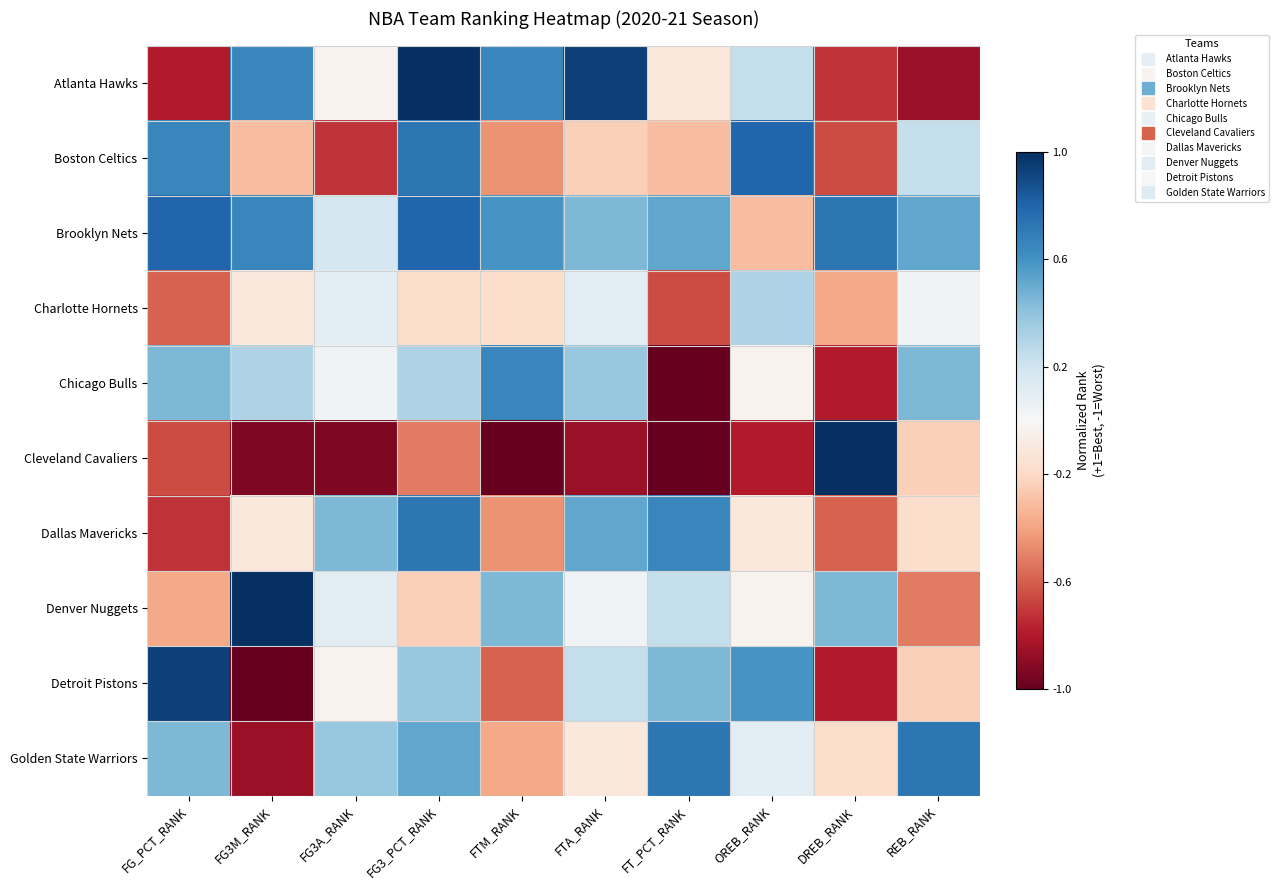

Reading left to right, extract all data points from this chart.

Atlanta Hawks: FG_PCT_RANK=-0.8	FG3M_RANK=0.7	FG3A_RANK=-0.0	FG3_PCT_RANK=1.0	FTM_RANK=0.7	FTA_RANK=0.9	FT_PCT_RANK=-0.1	OREB_RANK=0.2	DREB_RANK=-0.7	REB_RANK=-0.9
Boston Celtics: FG_PCT_RANK=0.7	FG3M_RANK=-0.3	FG3A_RANK=-0.7	FG3_PCT_RANK=0.7	FTM_RANK=-0.4	FTA_RANK=-0.2	FT_PCT_RANK=-0.3	OREB_RANK=0.8	DREB_RANK=-0.7	REB_RANK=0.2
Brooklyn Nets: FG_PCT_RANK=0.8	FG3M_RANK=0.7	FG3A_RANK=0.2	FG3_PCT_RANK=0.8	FTM_RANK=0.6	FTA_RANK=0.4	FT_PCT_RANK=0.5	OREB_RANK=-0.3	DREB_RANK=0.7	REB_RANK=0.5
Charlotte Hornets: FG_PCT_RANK=-0.6	FG3M_RANK=-0.1	FG3A_RANK=0.1	FG3_PCT_RANK=-0.2	FTM_RANK=-0.2	FTA_RANK=0.1	FT_PCT_RANK=-0.7	OREB_RANK=0.3	DREB_RANK=-0.4	REB_RANK=0.0
Chicago Bulls: FG_PCT_RANK=0.4	FG3M_RANK=0.3	FG3A_RANK=0.0	FG3_PCT_RANK=0.3	FTM_RANK=0.7	FTA_RANK=0.4	FT_PCT_RANK=-1.0	OREB_RANK=-0.0	DREB_RANK=-0.8	REB_RANK=0.4
Cleveland Cavaliers: FG_PCT_RANK=-0.7	FG3M_RANK=-0.9	FG3A_RANK=-0.9	FG3_PCT_RANK=-0.5	FTM_RANK=-1.0	FTA_RANK=-0.9	FT_PCT_RANK=-1.0	OREB_RANK=-0.8	DREB_RANK=1.0	REB_RANK=-0.2
Dallas Mavericks: FG_PCT_RANK=-0.7	FG3M_RANK=-0.1	FG3A_RANK=0.4	FG3_PCT_RANK=0.7	FTM_RANK=-0.4	FTA_RANK=0.5	FT_PCT_RANK=0.7	OREB_RANK=-0.1	DREB_RANK=-0.6	REB_RANK=-0.2
Denver Nuggets: FG_PCT_RANK=-0.4	FG3M_RANK=1.0	FG3A_RANK=0.1	FG3_PCT_RANK=-0.2	FTM_RANK=0.4	FTA_RANK=0.0	FT_PCT_RANK=0.2	OREB_RANK=-0.0	DREB_RANK=0.4	REB_RANK=-0.5
Detroit Pistons: FG_PCT_RANK=0.9	FG3M_RANK=-1.0	FG3A_RANK=-0.0	FG3_PCT_RANK=0.4	FTM_RANK=-0.6	FTA_RANK=0.2	FT_PCT_RANK=0.4	OREB_RANK=0.6	DREB_RANK=-0.8	REB_RANK=-0.2
Golden State Warriors: FG_PCT_RANK=0.4	FG3M_RANK=-0.9	FG3A_RANK=0.4	FG3_PCT_RANK=0.5	FTM_RANK=-0.4	FTA_RANK=-0.1	FT_PCT_RANK=0.7	OREB_RANK=0.1	DREB_RANK=-0.2	REB_RANK=0.7